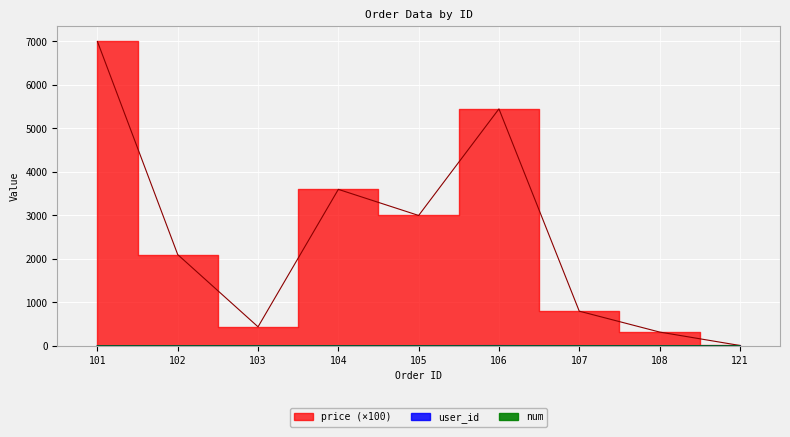

Count the num values in the range 1 to 2.

9